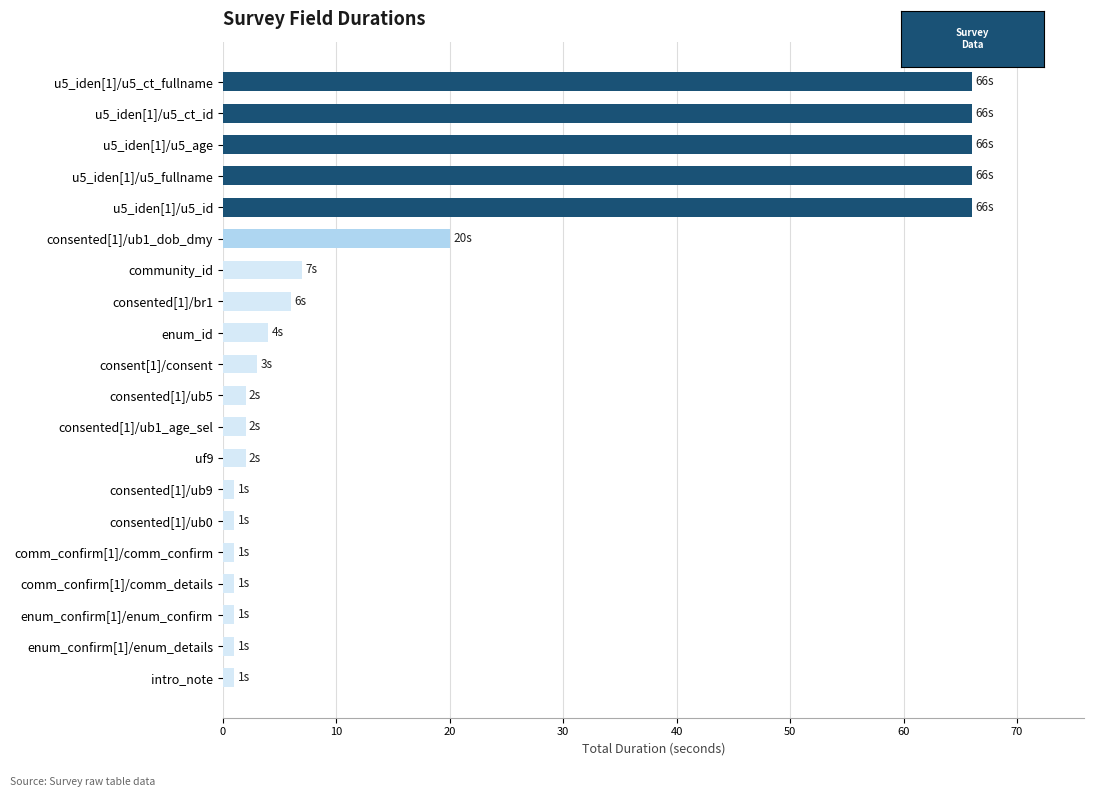

What is the maximum value shown in the chart?

66